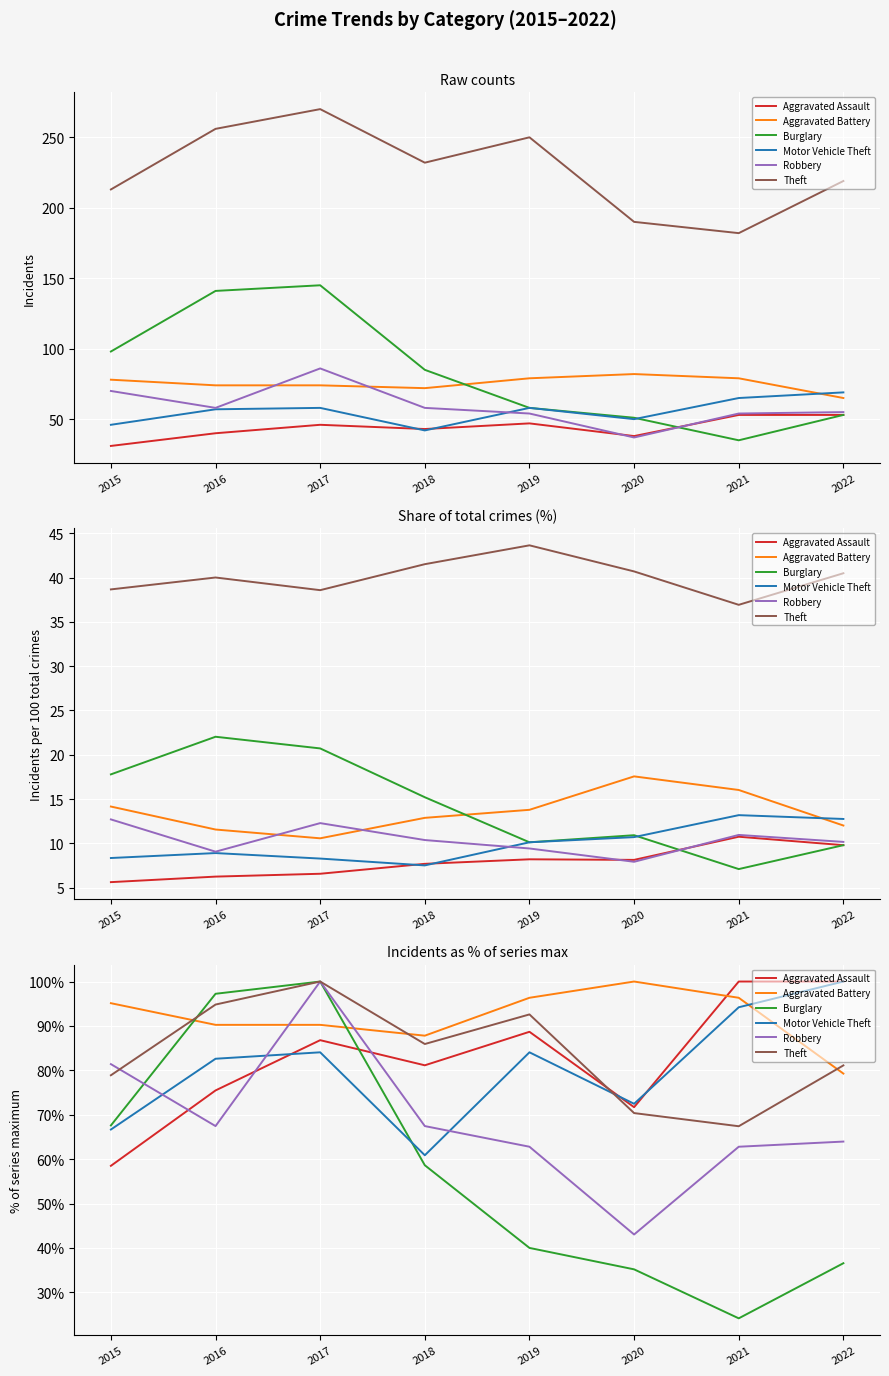

True or false: Aggravated Battery has a value of 90.2 at 2017.

True